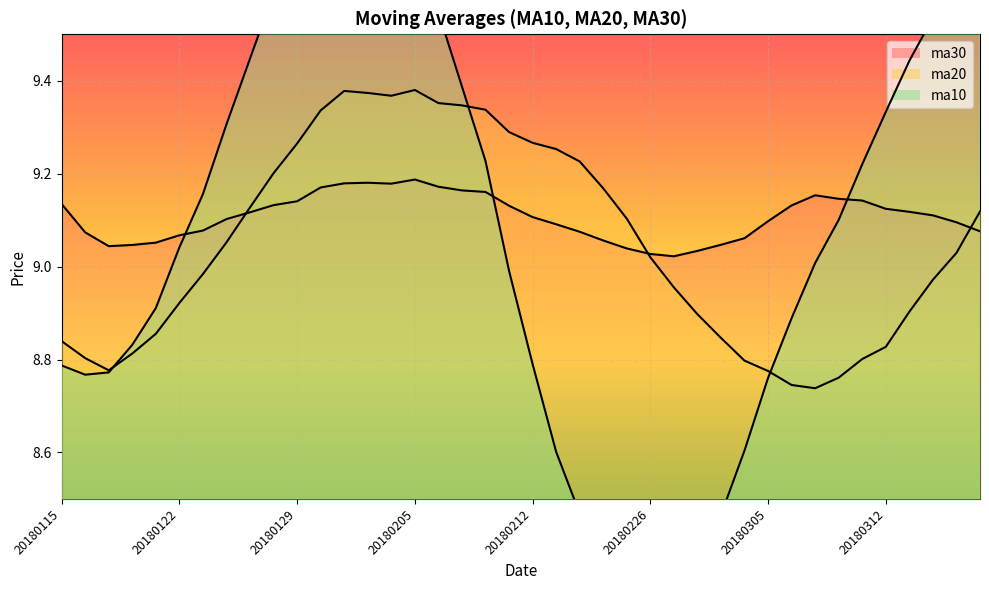

What is the value of the ma30 point at the 34th from the left?

9.1